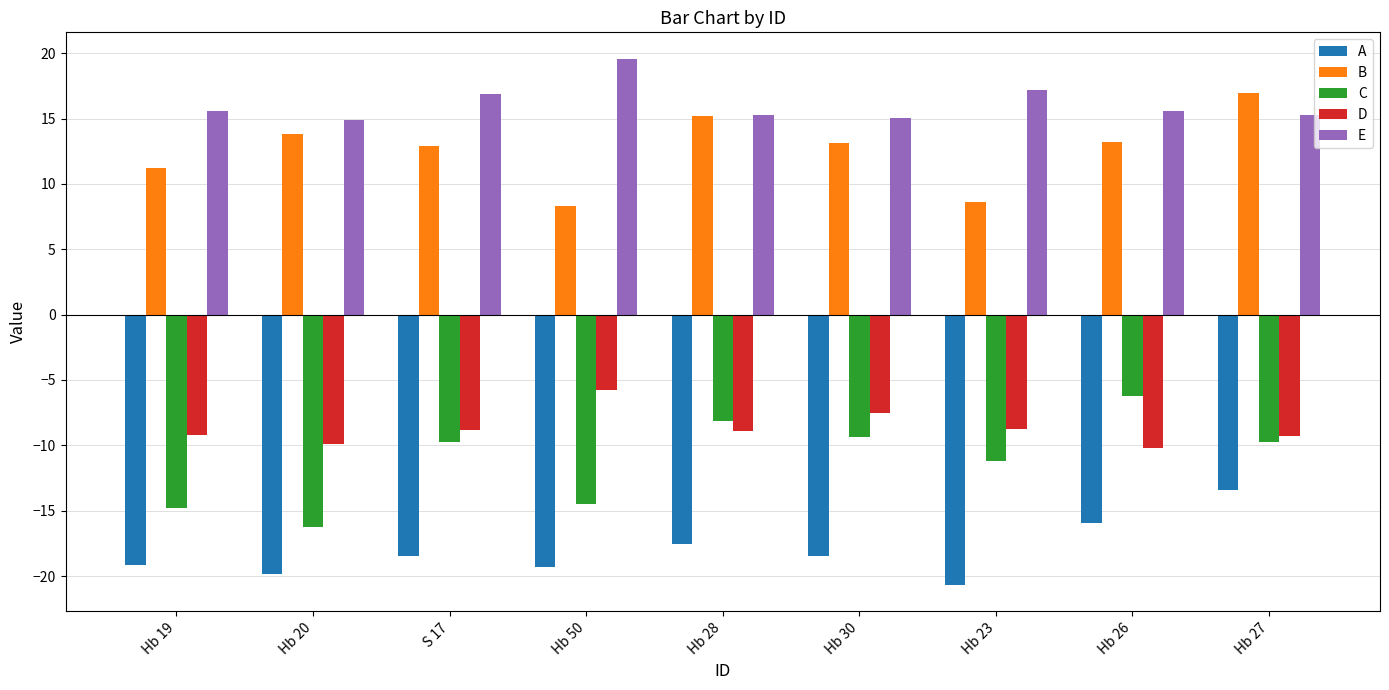

Is it true that E equals 17.2 at Hb 23?

True